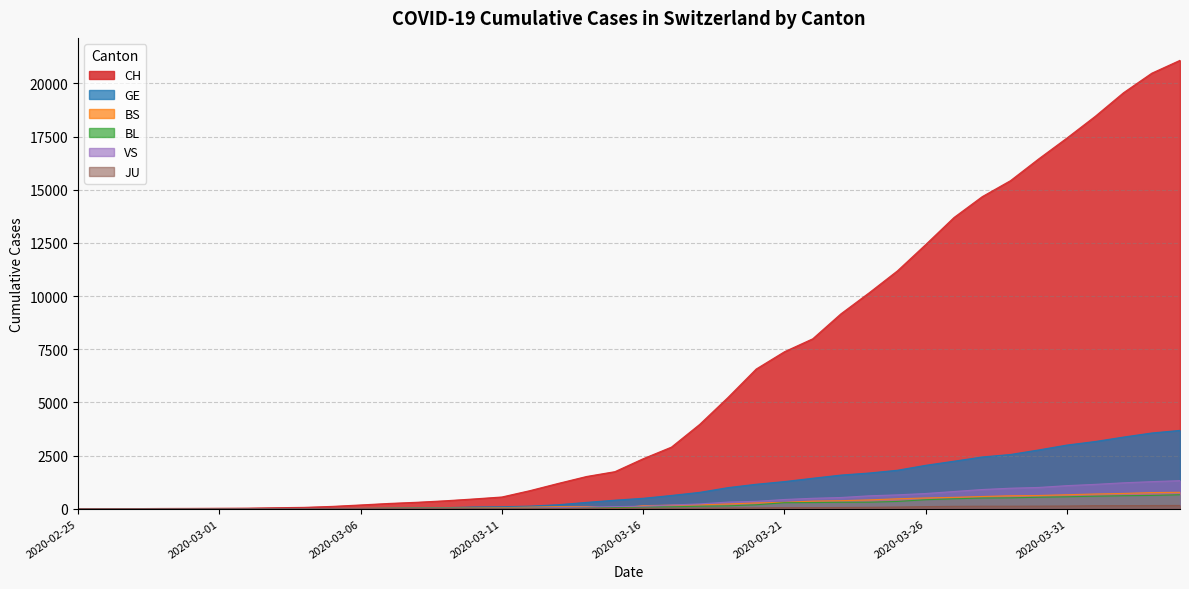

In BS, how many points are lower than both neighbors (excluding endpoints)?

1